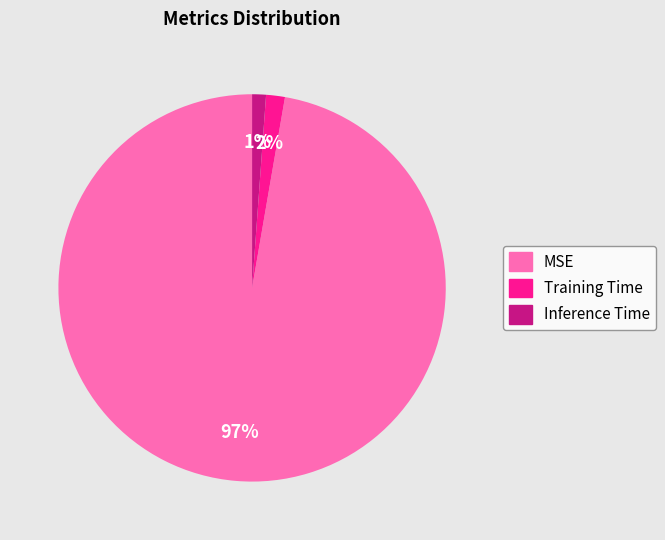

To the nearest percent, what percentage of the pie is Inference Time?

1%